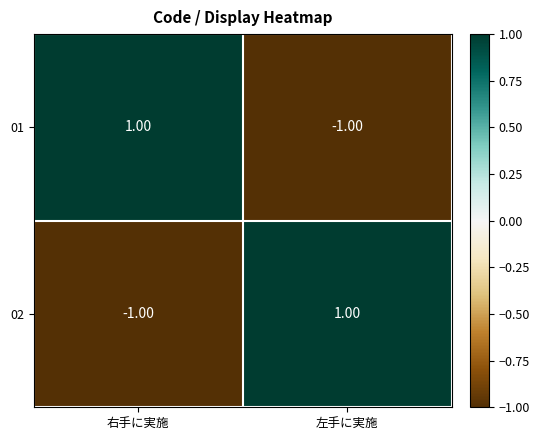

What is the spread (max minus min) of values at 右手に実施?

2